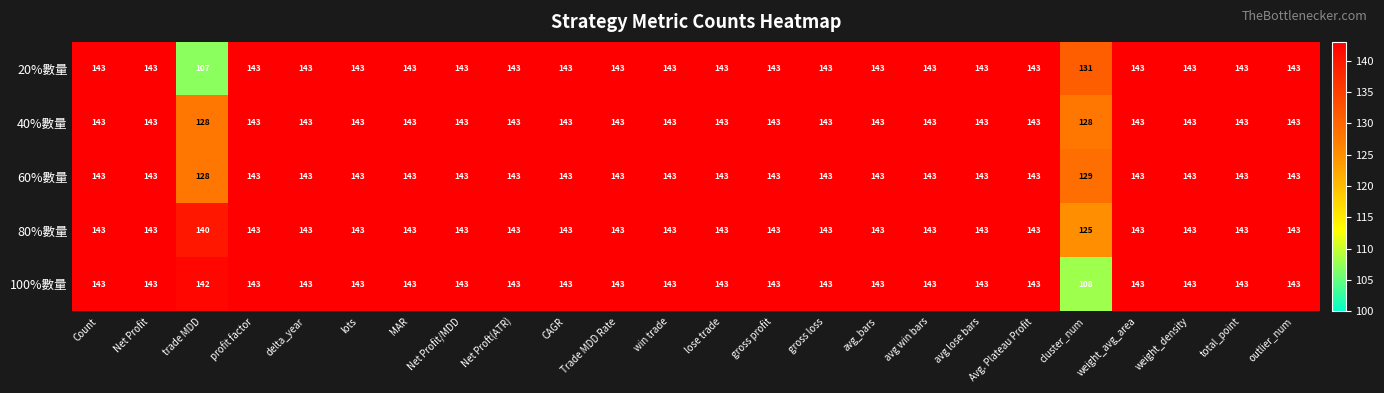

Which series has the largest range (max minus min)?

20%數量